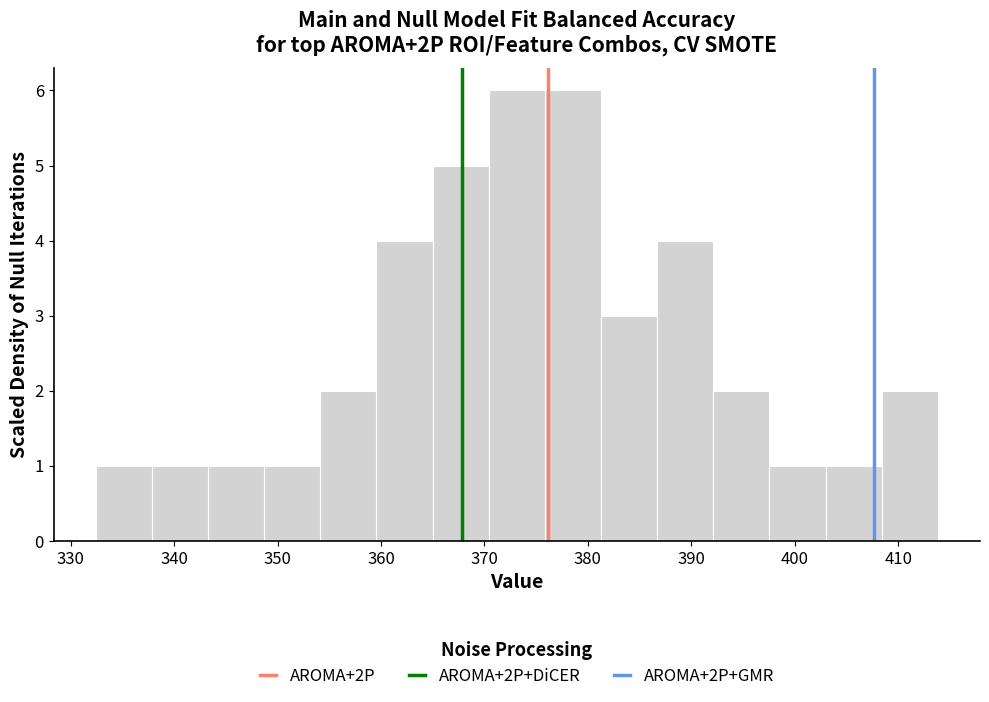

Reading left to right, list every bar in this chart as the range it spans on the x-axis followed by its height. Neither the bar edges nor the heights are printed on the chart, so give them approximately, as read against the axes.

332 to 338: 1
338 to 343: 1
343 to 349: 1
349 to 354: 1
354 to 360: 2
360 to 365: 4
365 to 370: 5
370 to 376: 6
376 to 381: 6
381 to 387: 3
387 to 392: 4
392 to 398: 2
398 to 403: 1
403 to 408: 1
408 to 414: 2